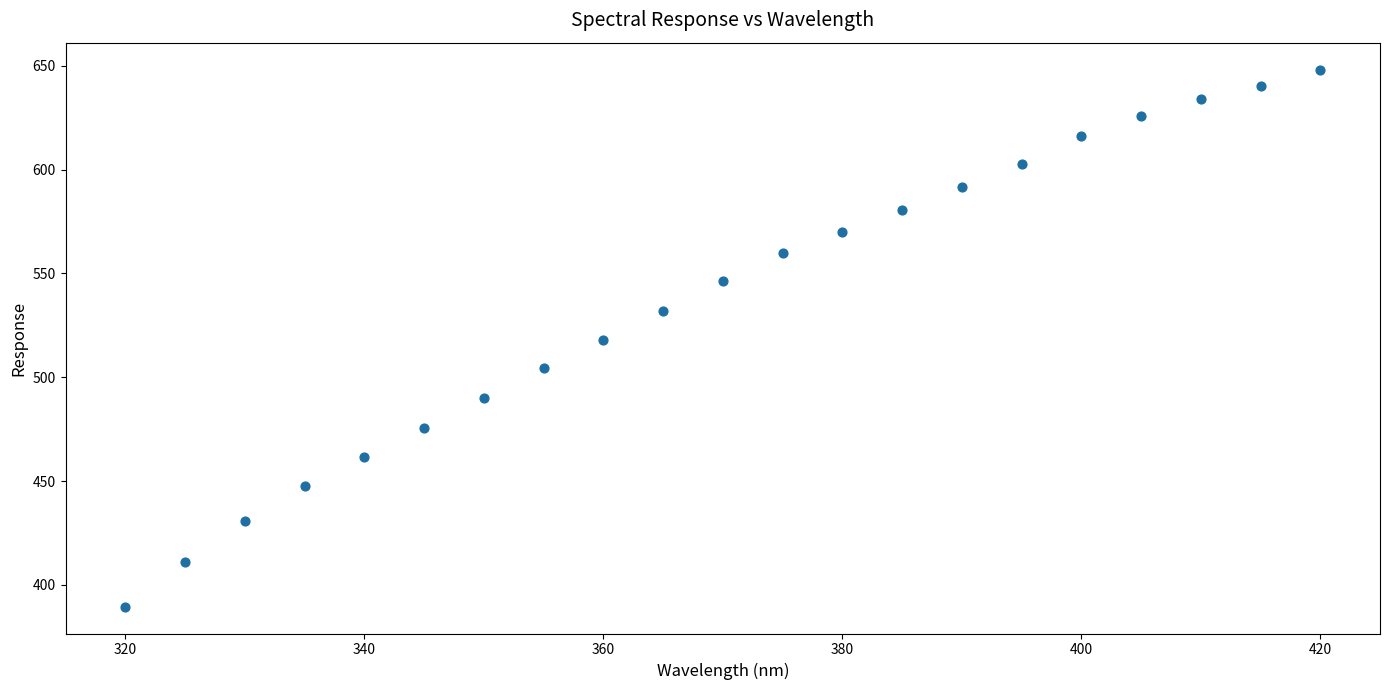

What is the range of X values (max minus min)?

100.0